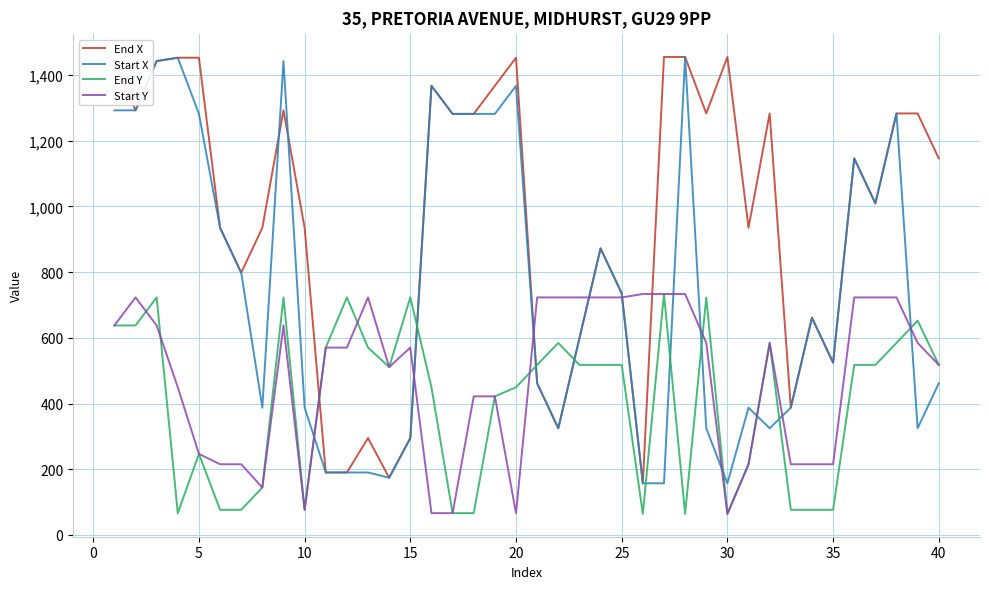

How many intersections are there between End X and End Y?

4